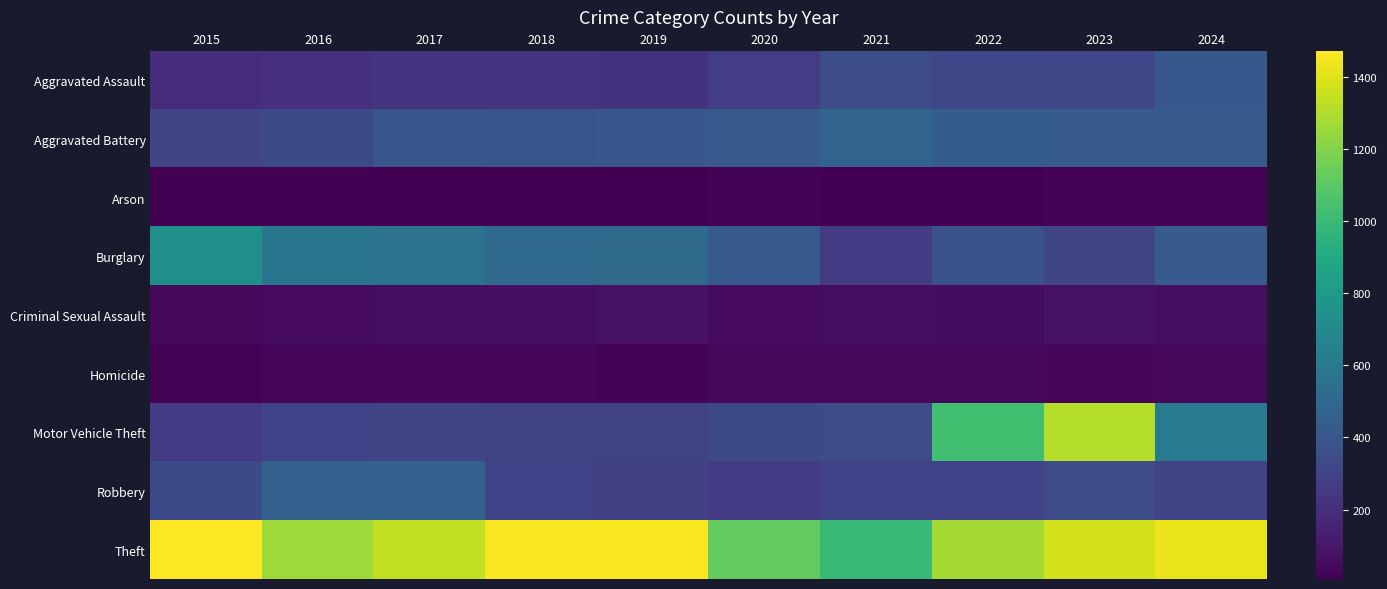

Reading right to left, list all the values displayed in this chart.

Aggravated Assault: 2024=411	2023=318	2022=327	2021=352	2020=273	2019=223	2018=225	2017=225	2016=206	2015=194
Aggravated Battery: 2024=430	2023=431	2022=439	2021=479	2020=416	2019=407	2018=389	2017=400	2016=336	2015=316
Arson: 2024=20	2023=19	2022=12	2021=12	2020=17	2019=12	2018=7	2017=10	2016=7	2015=9
Burglary: 2024=431	2023=316	2022=379	2021=261	2020=425	2019=517	2018=506	2017=562	2016=576	2015=738
Criminal Sexual Assault: 2024=61	2023=73	2022=55	2021=61	2020=48	2019=77	2018=60	2017=62	2016=50	2015=46
Homicide: 2024=36	2023=28	2022=36	2021=38	2020=41	2019=22	2018=25	2017=33	2016=26	2015=15
Motor Vehicle Theft: 2024=618	2023=1310	2022=1031	2021=348	2020=333	2019=290	2018=298	2017=312	2016=304	2015=263
Robbery: 2024=305	2023=340	2022=304	2021=300	2020=263	2019=287	2018=301	2017=460	2016=454	2015=337
Theft: 2024=1432	2023=1373	2022=1279	2021=998	2020=1120	2019=1459	2018=1461	2017=1339	2016=1259	2015=1474